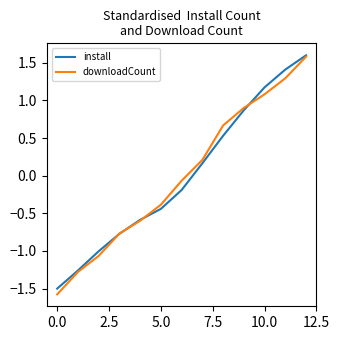

What is the highest value of the downloadCount series?

1.6